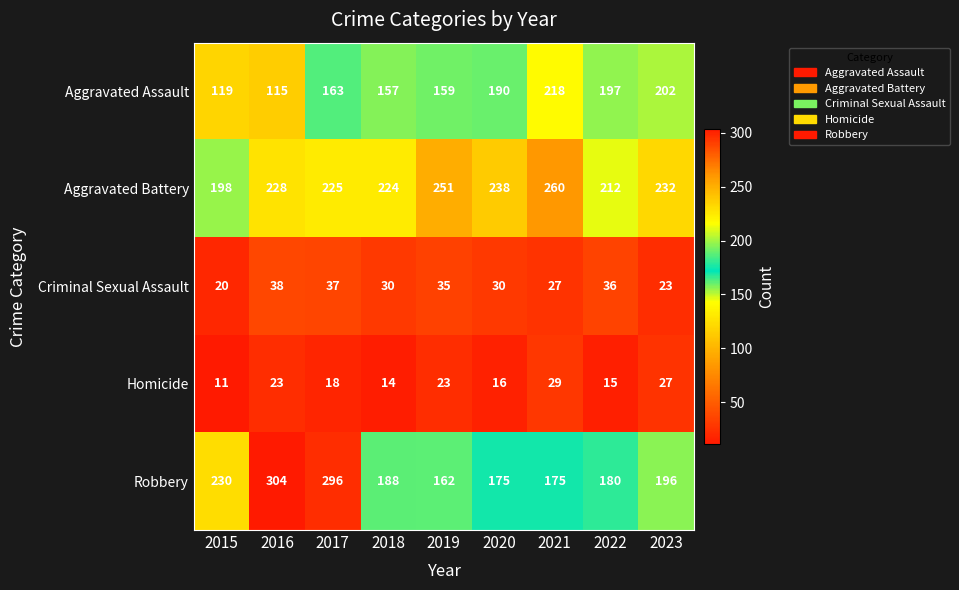

At how many categories does at least one series exceed 22?

9